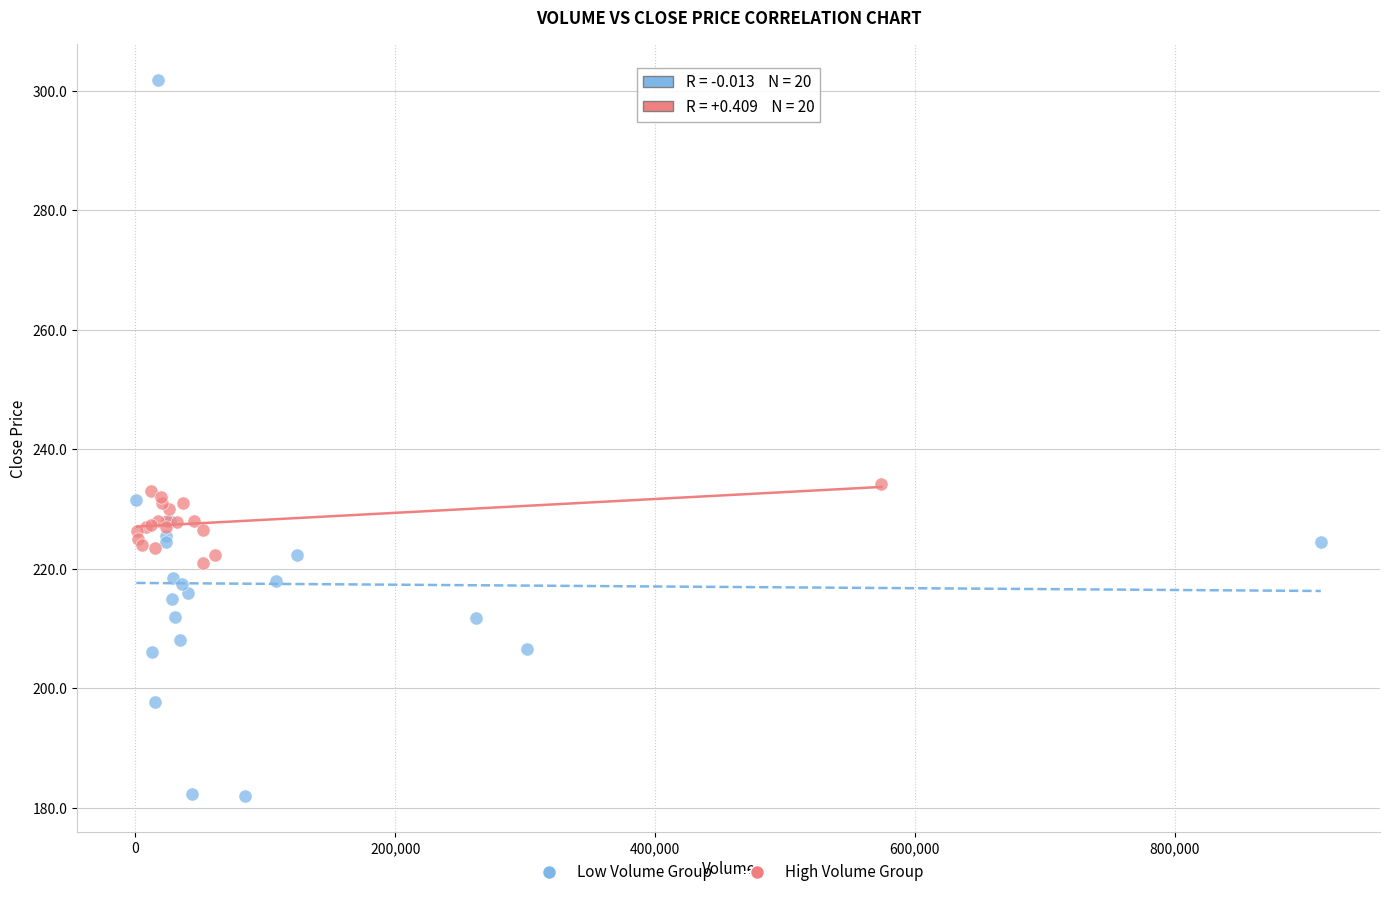

Which series reaches the minimum Y coordinate?

Low Volume Group